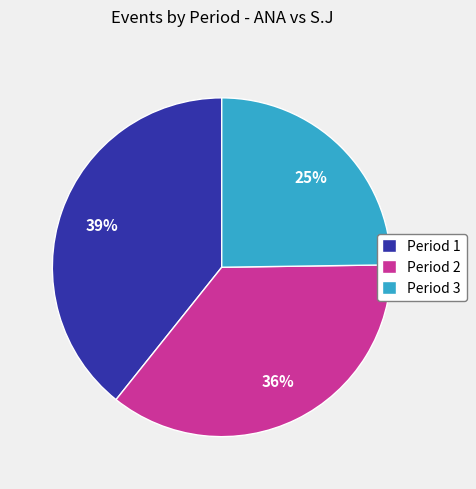

Is there a majority slice in this chart?

No